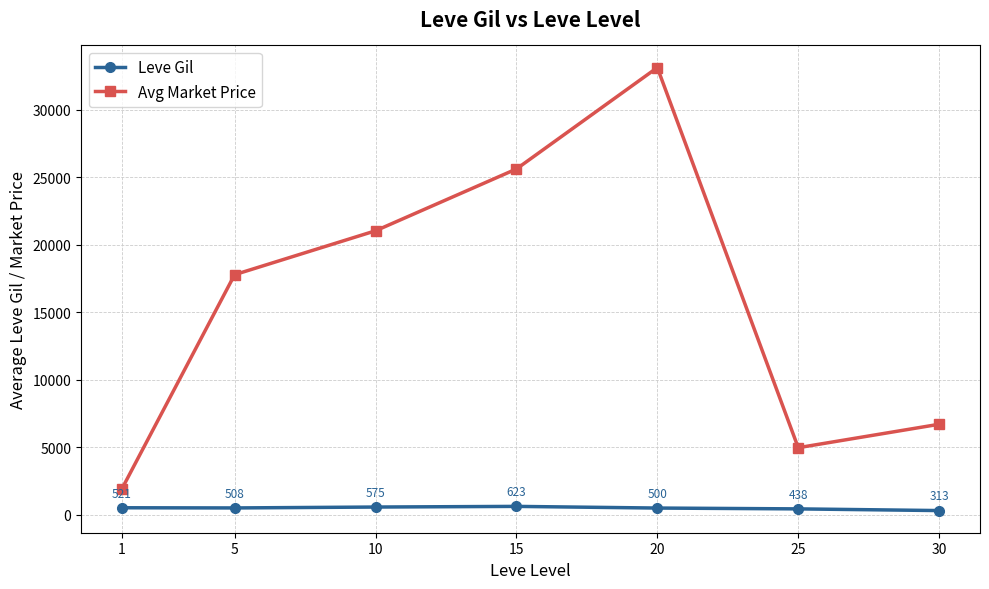

Rank the series at 1 from highest to lowest value.

Avg Market Price, Leve Gil